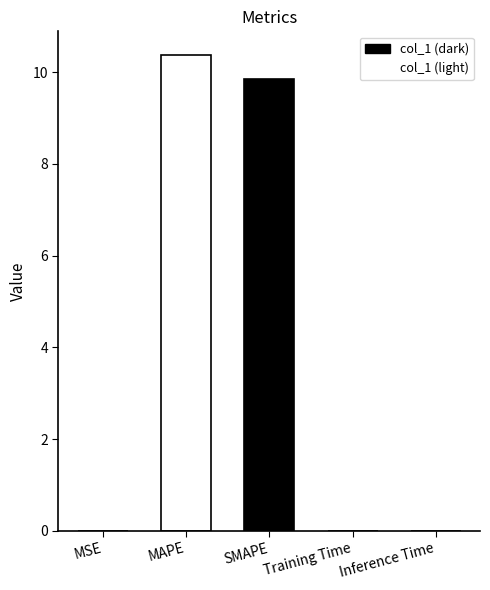

True or false: the data shows 10.4 at MAPE.

True